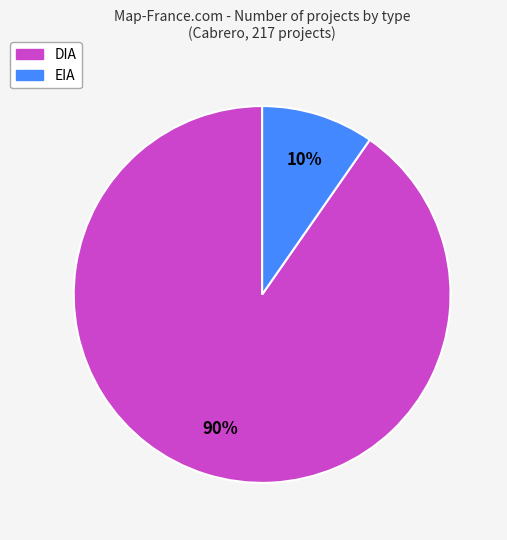

Do DIA and EIA together represent more than half of the pie?

Yes